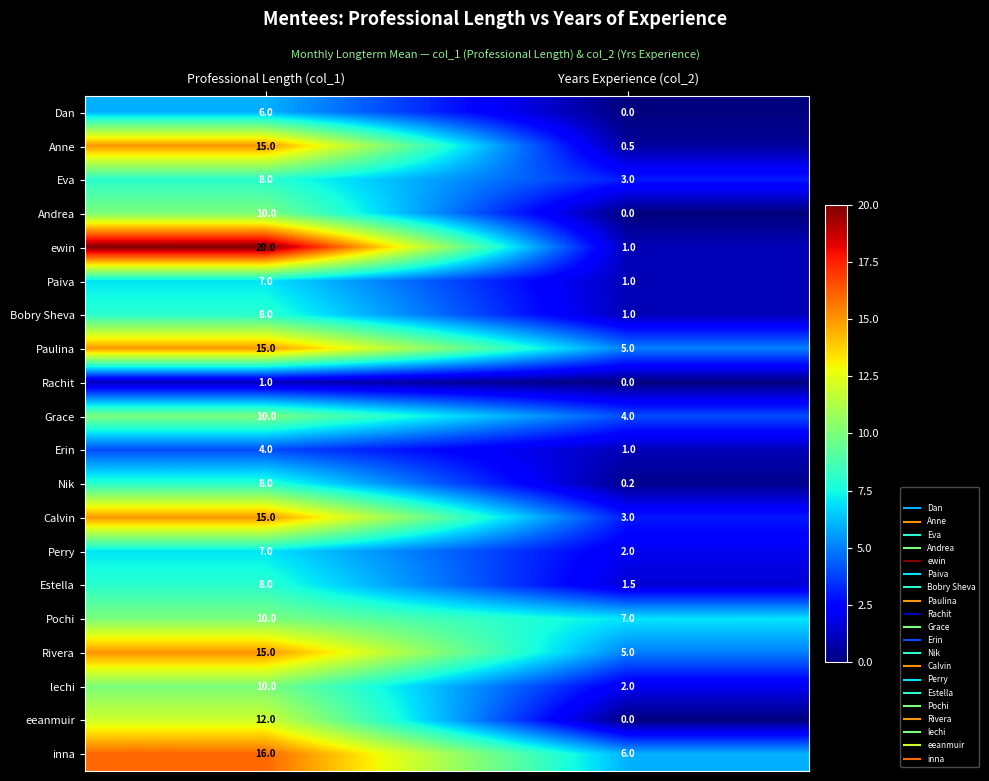

The value of Andrea at Professional Length (col_1) is 10.0. True or false?

True